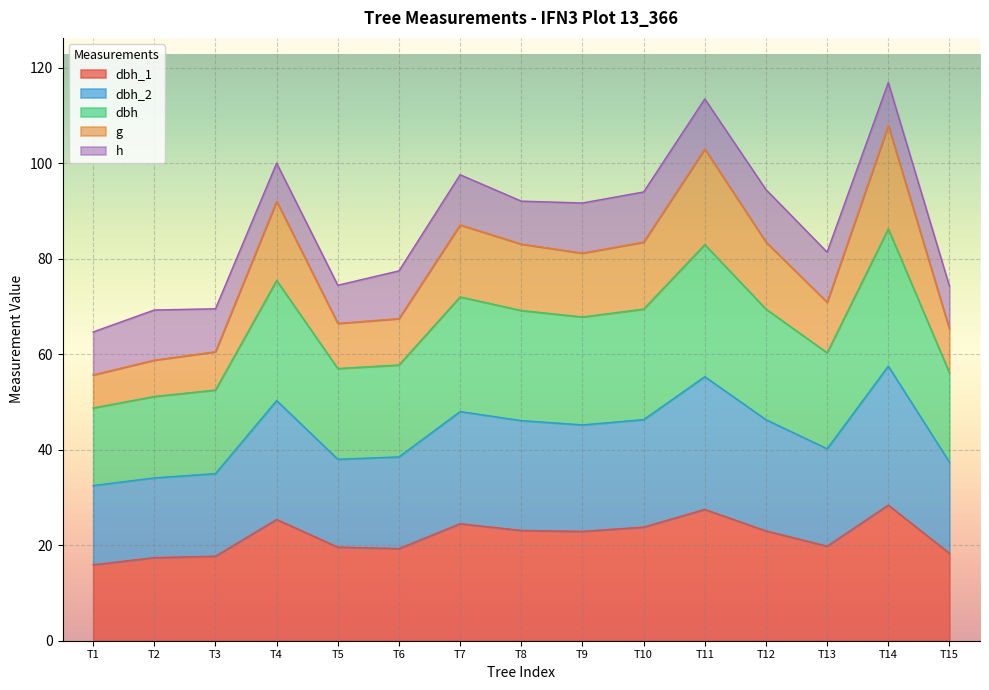

What is the total value across all series at T10?

94.0